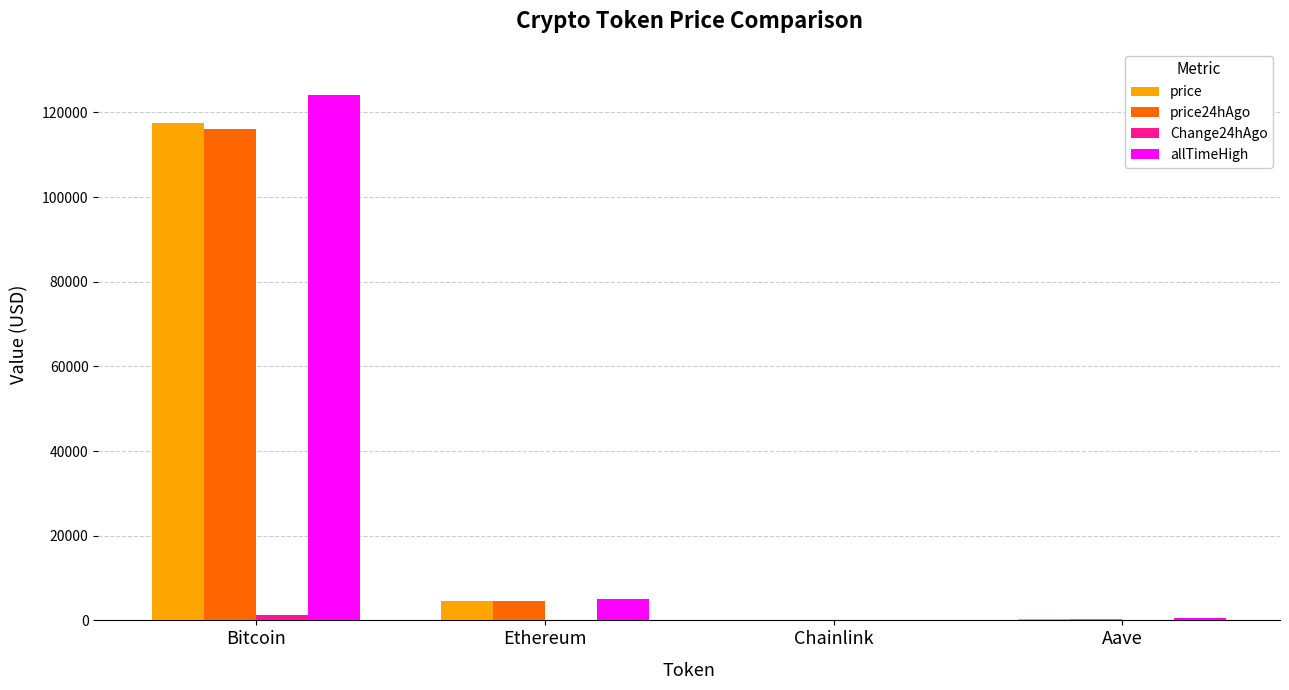

How many data points in Change24hAgo are above 59?

2